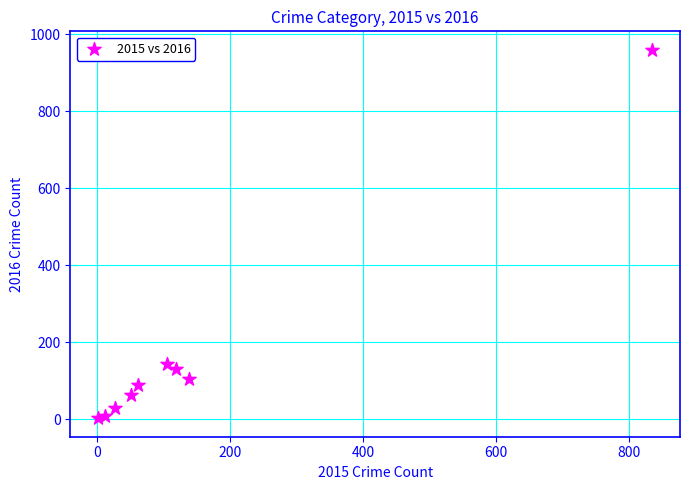

What is the average Y value?

170